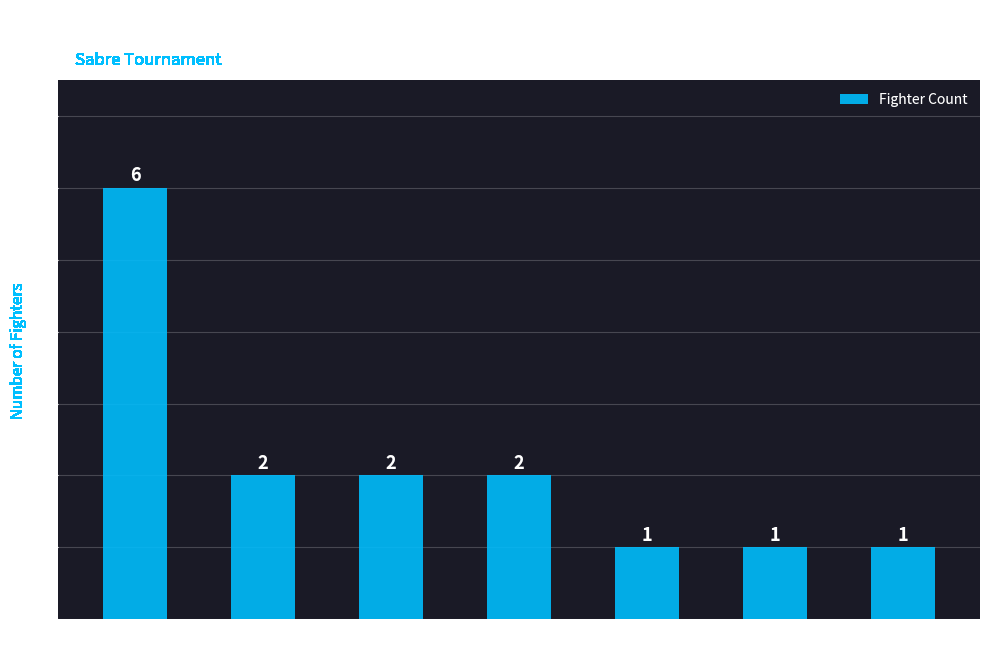

Between Finland and Sweden, which is larger?

Sweden